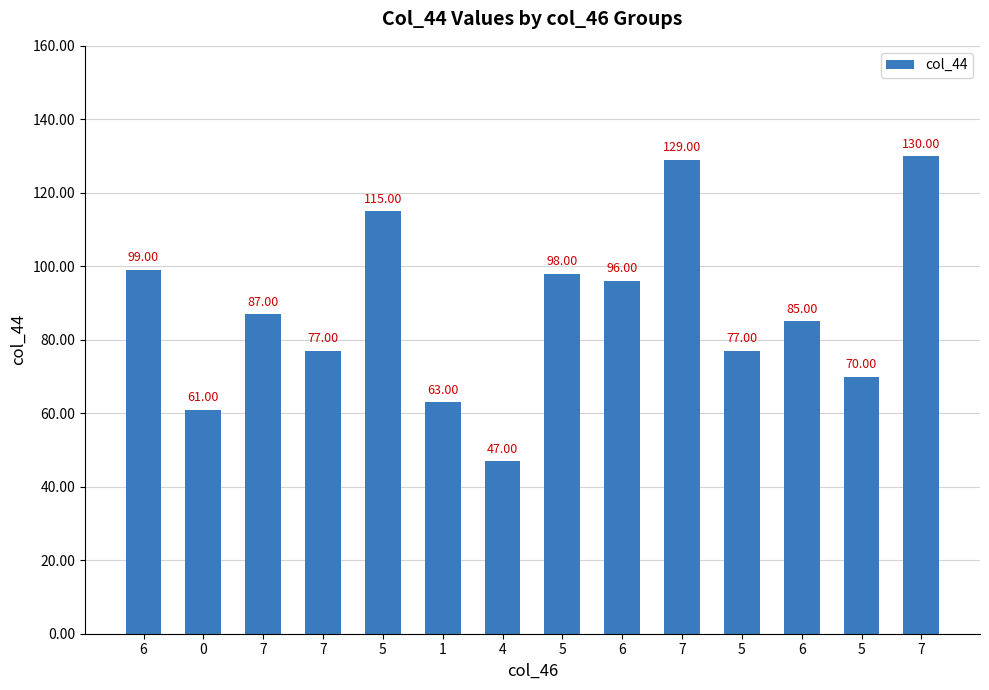

Which has a higher value, 5 or 6?

6